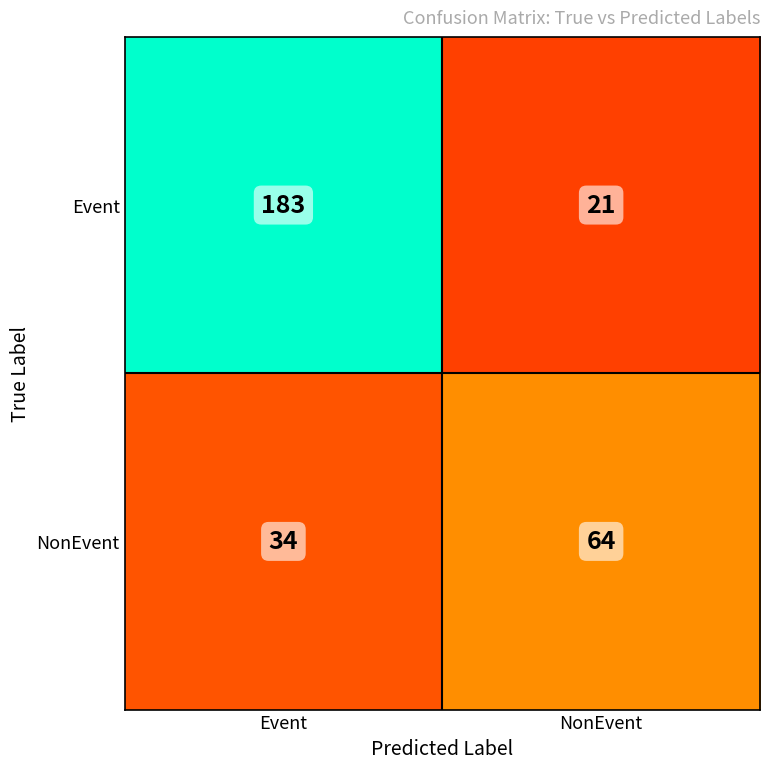

How many series are shown in this chart?

2